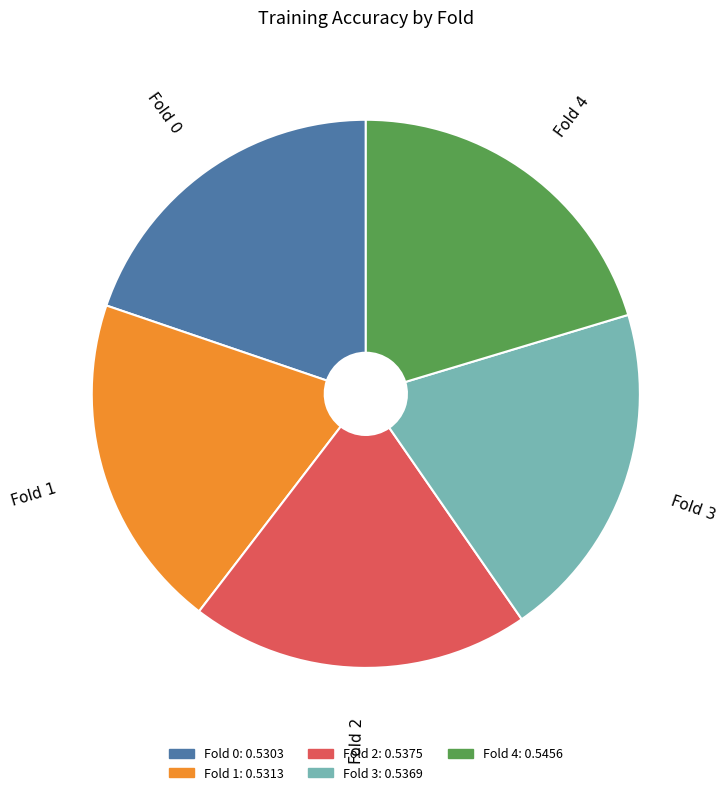

Combined, do Fold 4 and Fold 3 account for over 50%?

No